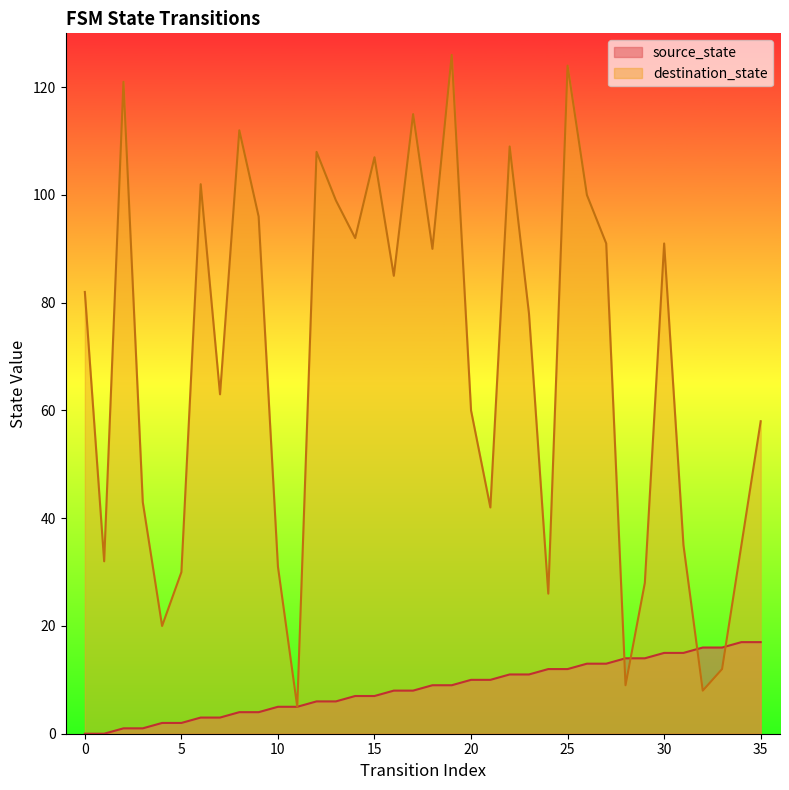

The source_state series shows 4 at 24. True or false?

False